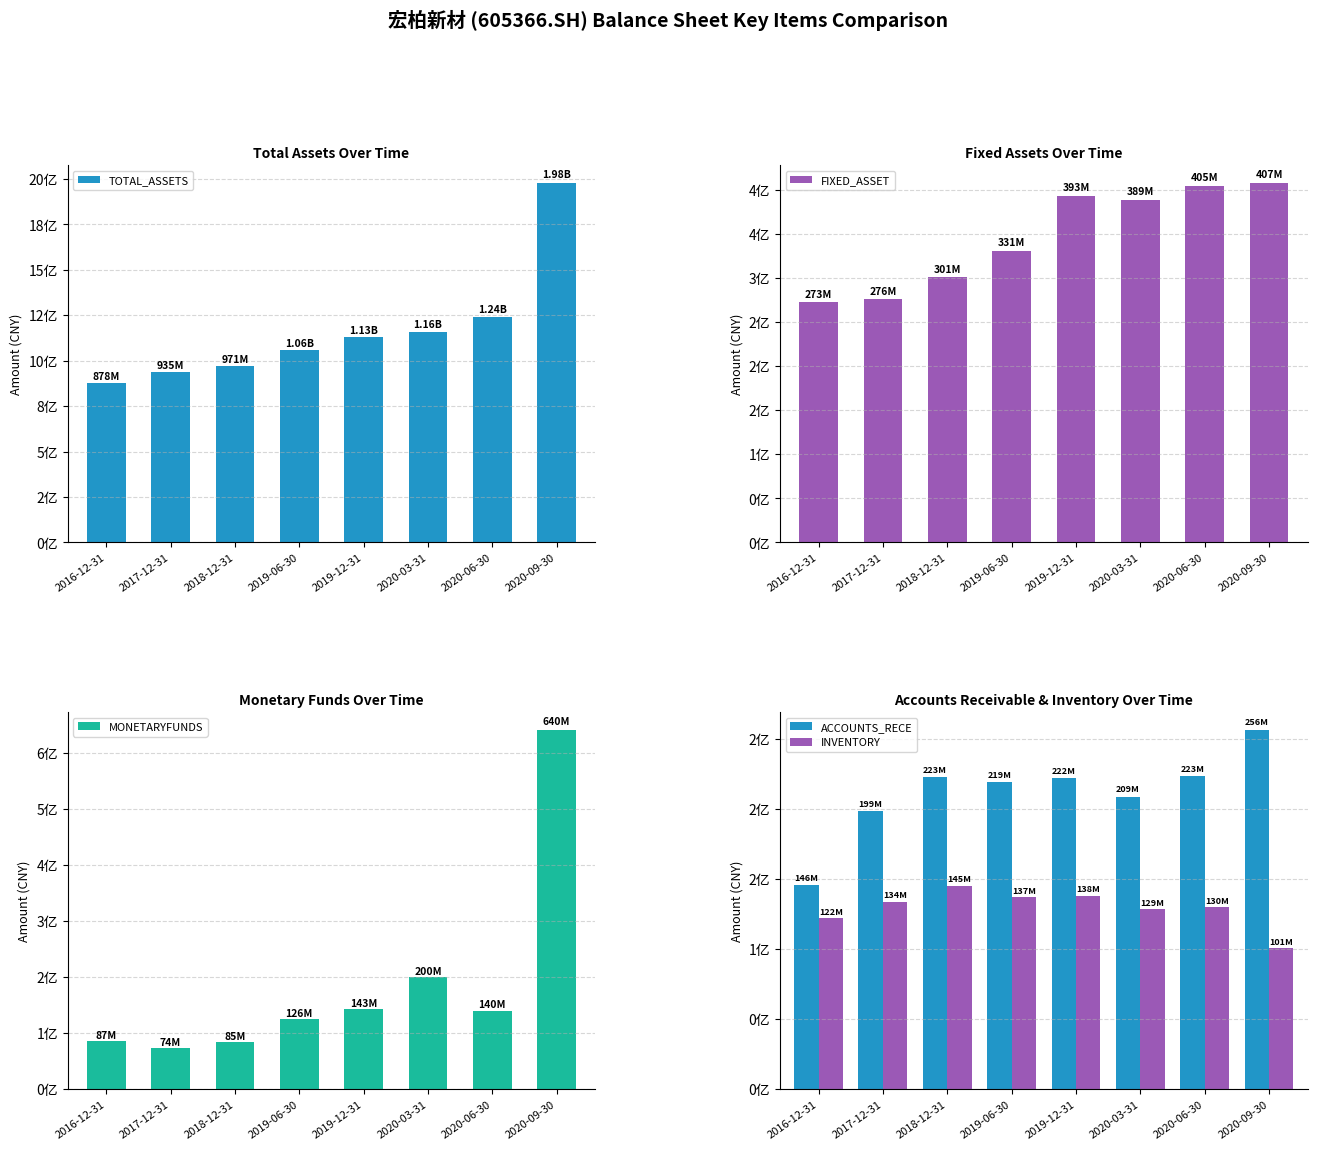

What is the label of the 5th bar from the left?

2019-12-31